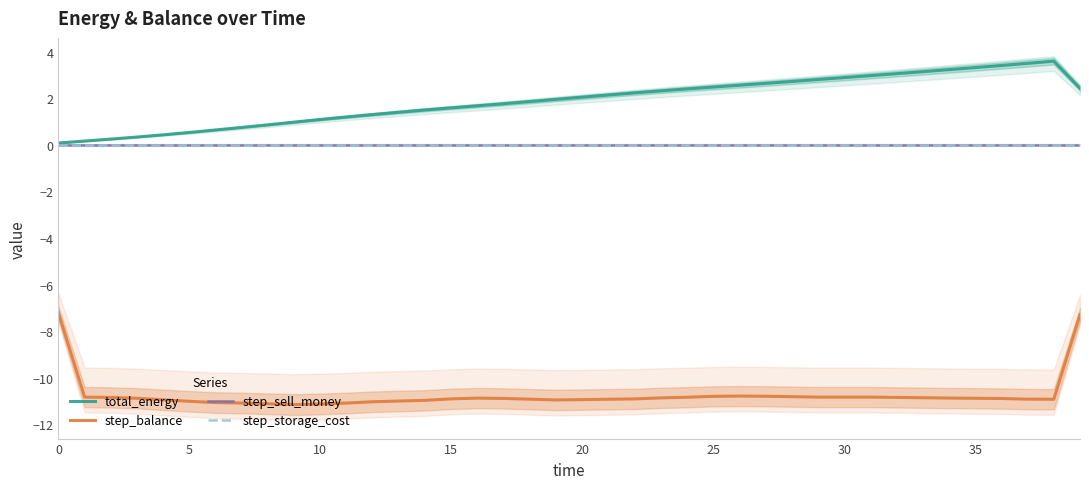

What is the lowest value of the total_energy series?

0.1